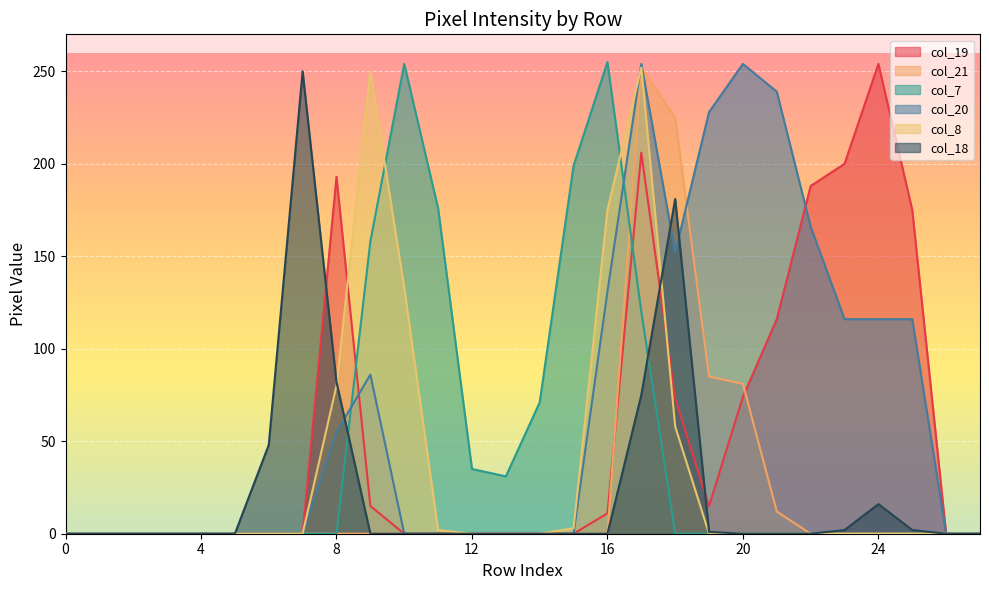

Does the chart display data point markers on the line(s)?

No